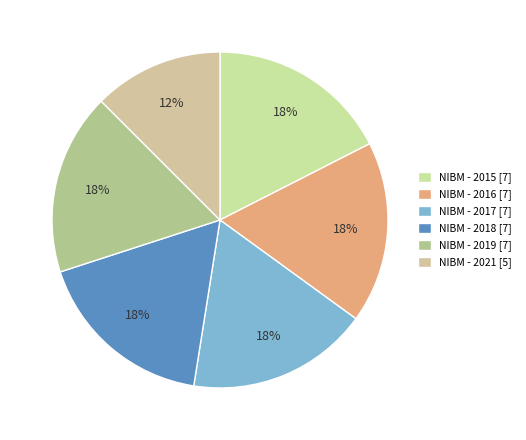

To the nearest percent, what is the difference between the largest and smallest slice percentages?

5%